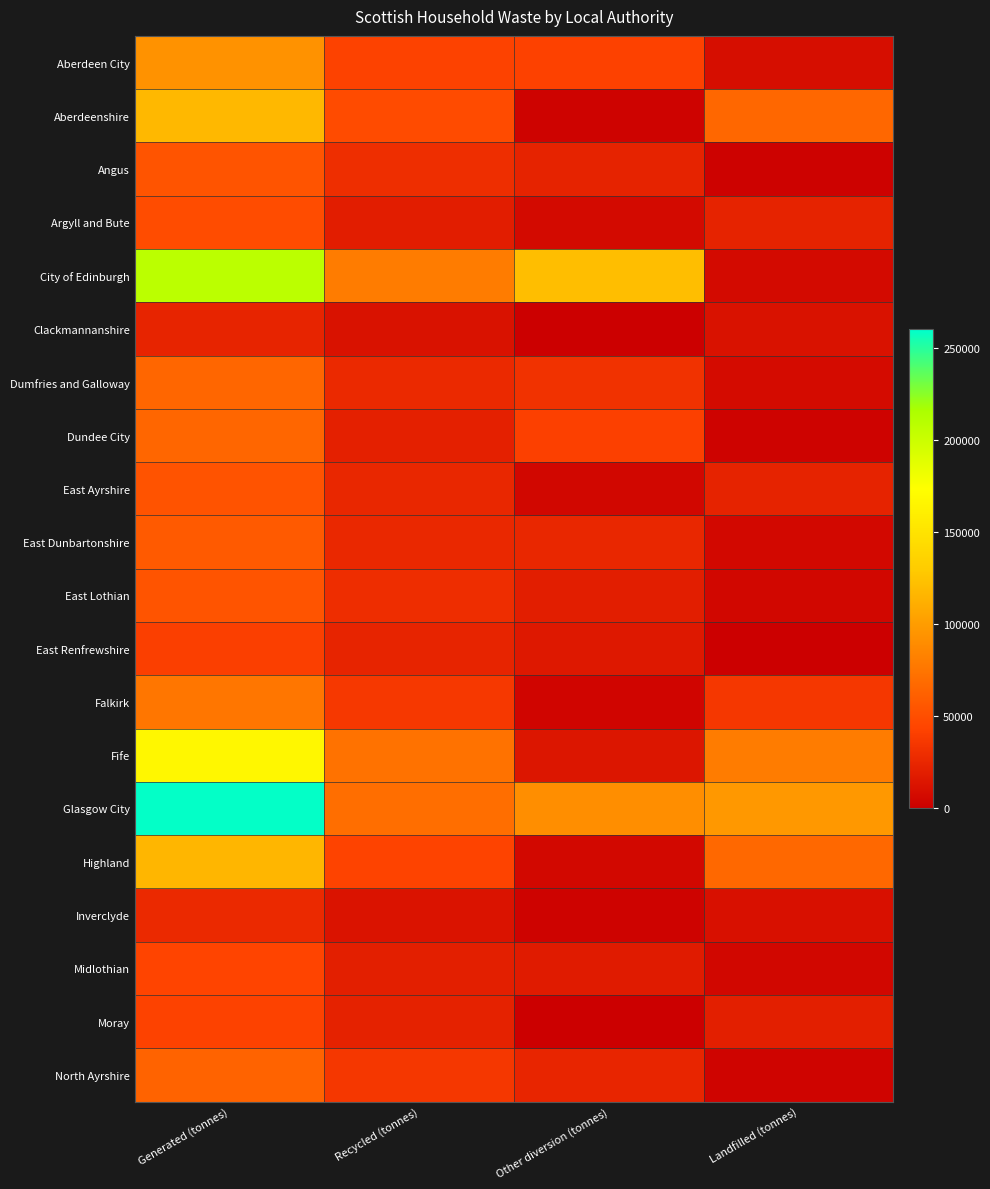

Reading left to right, list all the values displayed in this chart.

Aberdeen City: Generated (tonnes)=93747	Recycled (tonnes)=42574	Other diversion (tonnes)=41799	Landfilled (tonnes)=9376
Aberdeenshire: Generated (tonnes)=117505	Recycled (tonnes)=48268	Other diversion (tonnes)=2946	Landfilled (tonnes)=66292
Angus: Generated (tonnes)=54058	Recycled (tonnes)=29592	Other diversion (tonnes)=22803	Landfilled (tonnes)=1661
Argyll and Bute: Generated (tonnes)=49042	Recycled (tonnes)=19285	Other diversion (tonnes)=6806	Landfilled (tonnes)=22950
City of Edinburgh: Generated (tonnes)=207205	Recycled (tonnes)=79270	Other diversion (tonnes)=120927	Landfilled (tonnes)=7006
Clackmannanshire: Generated (tonnes)=23777	Recycled (tonnes)=11880	Other diversion (tonnes)=6	Landfilled (tonnes)=11891
Dumfries and Galloway: Generated (tonnes)=65775	Recycled (tonnes)=26473	Other diversion (tonnes)=32090	Landfilled (tonnes)=7212
Dundee City: Generated (tonnes)=65011	Recycled (tonnes)=21224	Other diversion (tonnes)=41337	Landfilled (tonnes)=2452
East Ayrshire: Generated (tonnes)=53330	Recycled (tonnes)=25876	Other diversion (tonnes)=5101	Landfilled (tonnes)=22352
East Dunbartonshire: Generated (tonnes)=57693	Recycled (tonnes)=26110	Other diversion (tonnes)=25519	Landfilled (tonnes)=6063
East Lothian: Generated (tonnes)=53952	Recycled (tonnes)=29091	Other diversion (tonnes)=19372	Landfilled (tonnes)=5487
East Renfrewshire: Generated (tonnes)=40574	Recycled (tonnes)=23573	Other diversion (tonnes)=16015	Landfilled (tonnes)=985
Falkirk: Generated (tonnes)=75818	Recycled (tonnes)=36258	Other diversion (tonnes)=3976	Landfilled (tonnes)=35583
Fife: Generated (tonnes)=166981	Recycled (tonnes)=72787	Other diversion (tonnes)=14651	Landfilled (tonnes)=79543
Glasgow City: Generated (tonnes)=258941	Recycled (tonnes)=70670	Other diversion (tonnes)=90856	Landfilled (tonnes)=97417
Highland: Generated (tonnes)=116068	Recycled (tonnes)=43339	Other diversion (tonnes)=6021	Landfilled (tonnes)=66707
Inverclyde: Generated (tonnes)=26632	Recycled (tonnes)=12905	Other diversion (tonnes)=2651	Landfilled (tonnes)=10822
Midlothian: Generated (tonnes)=43837	Recycled (tonnes)=20761	Other diversion (tonnes)=17651	Landfilled (tonnes)=5428
Moray: Generated (tonnes)=42539	Recycled (tonnes)=22211	Other diversion (tonnes)=0	Landfilled (tonnes)=20329
North Ayrshire: Generated (tonnes)=63051	Recycled (tonnes)=35512	Other diversion (tonnes)=24138	Landfilled (tonnes)=3470